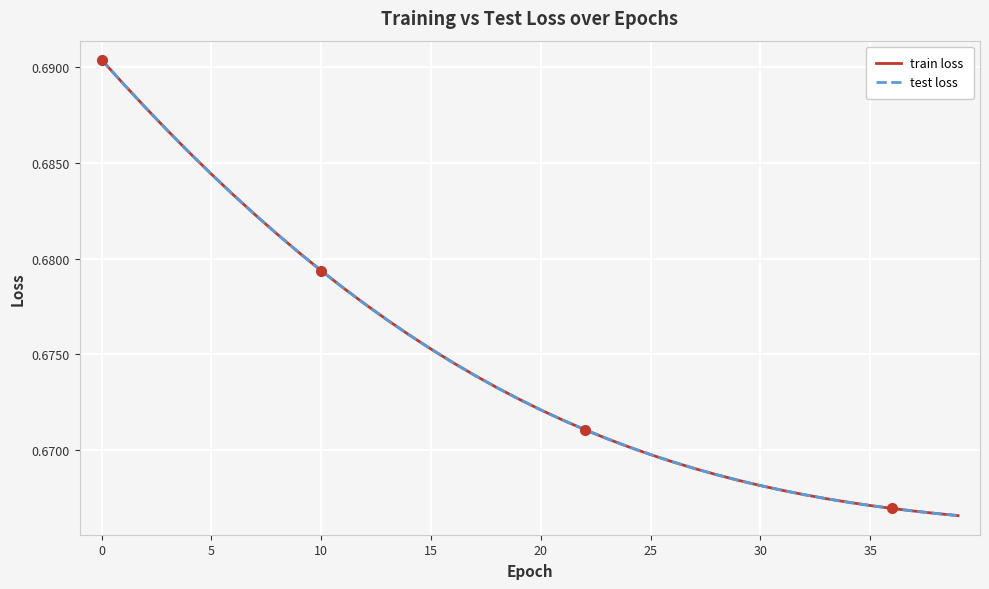

List the series in order of their peak value, lowest first.

train loss, test loss